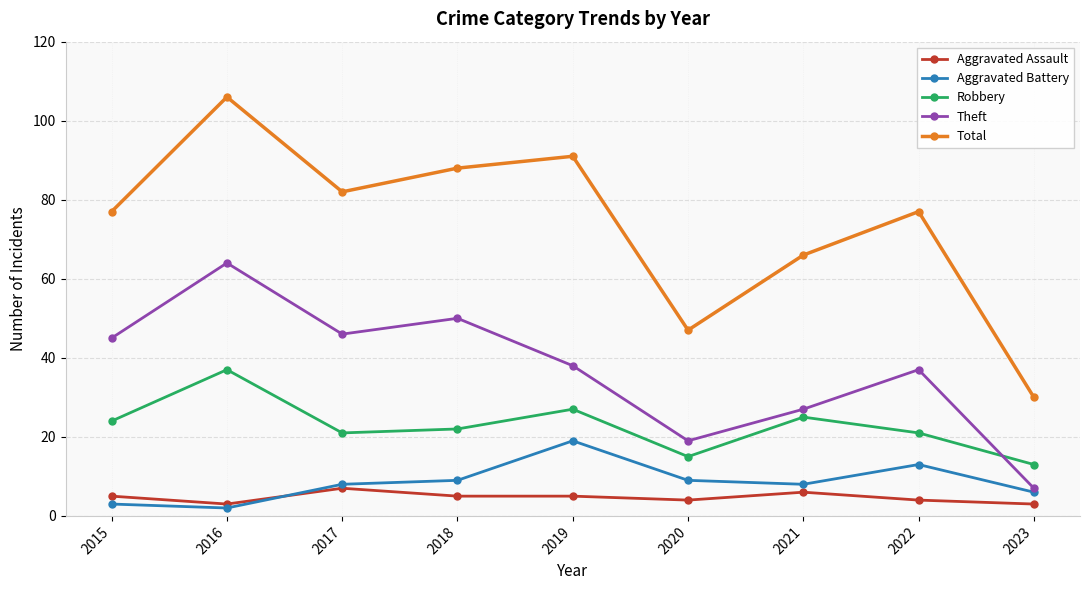

How many values in the Aggravated Assault series are below 5?

4